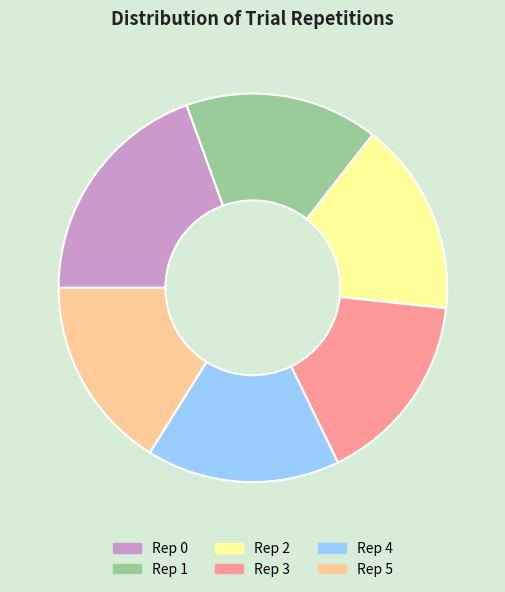

How many slices are in this pie chart?

6